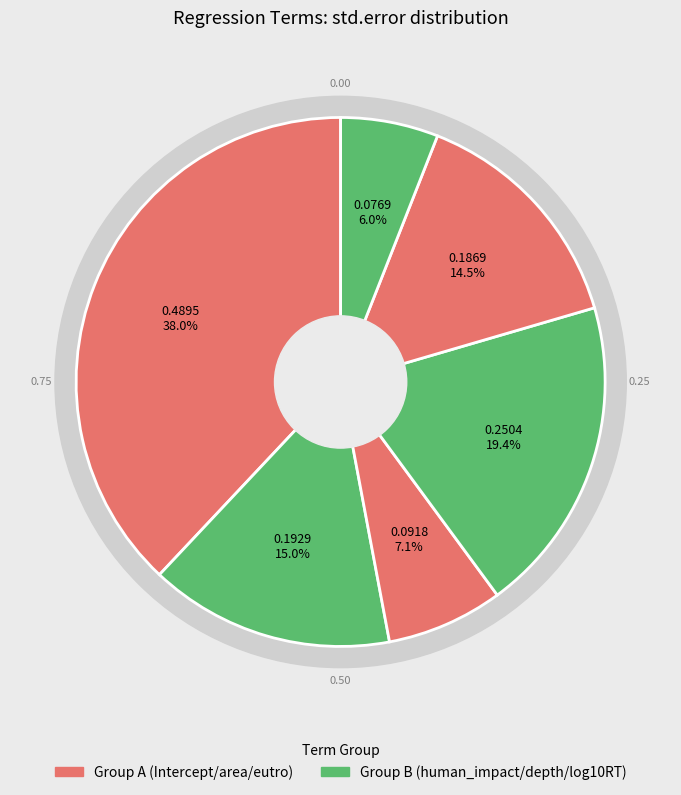

How many segments does this pie chart have?

6